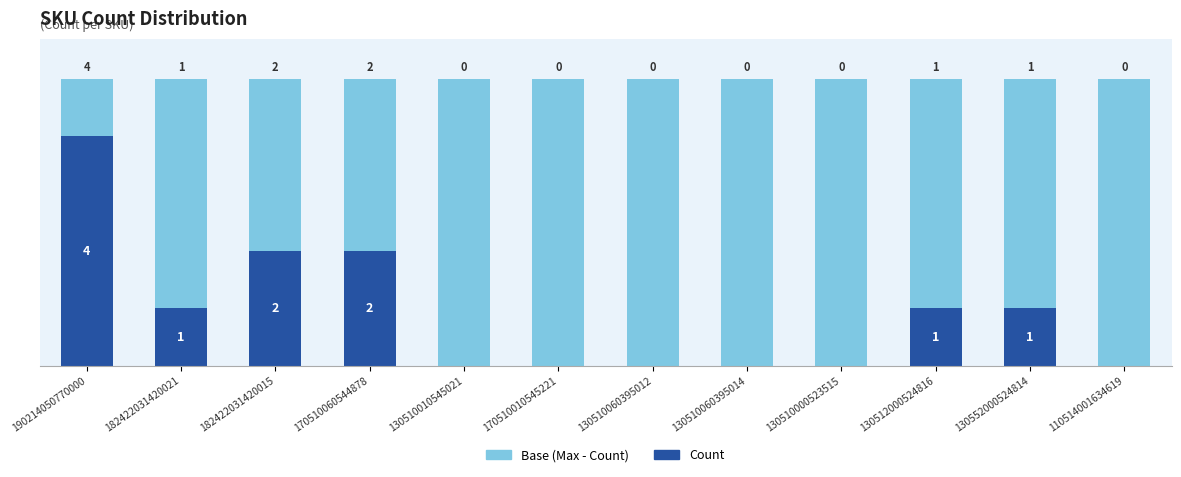

What position from the left is 130552000524814?

11